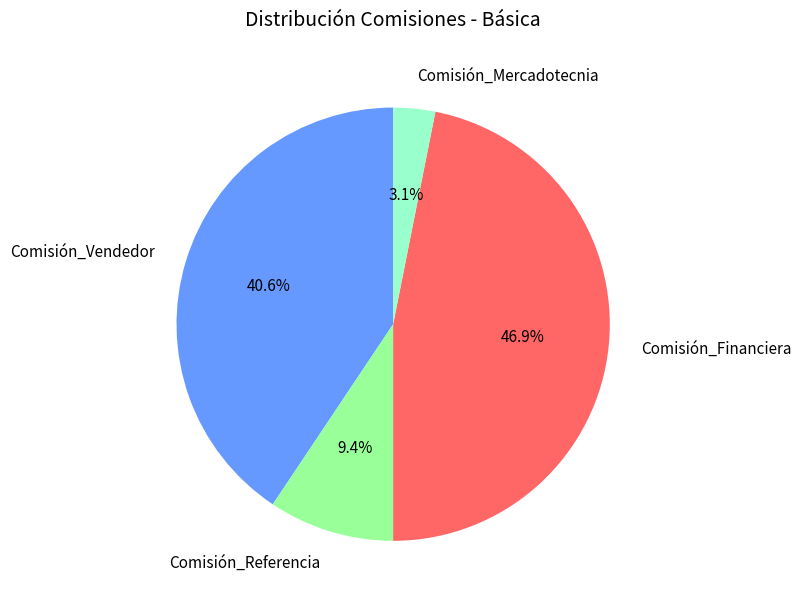

Which category has the biggest portion of the pie?

Comisión_Financiera